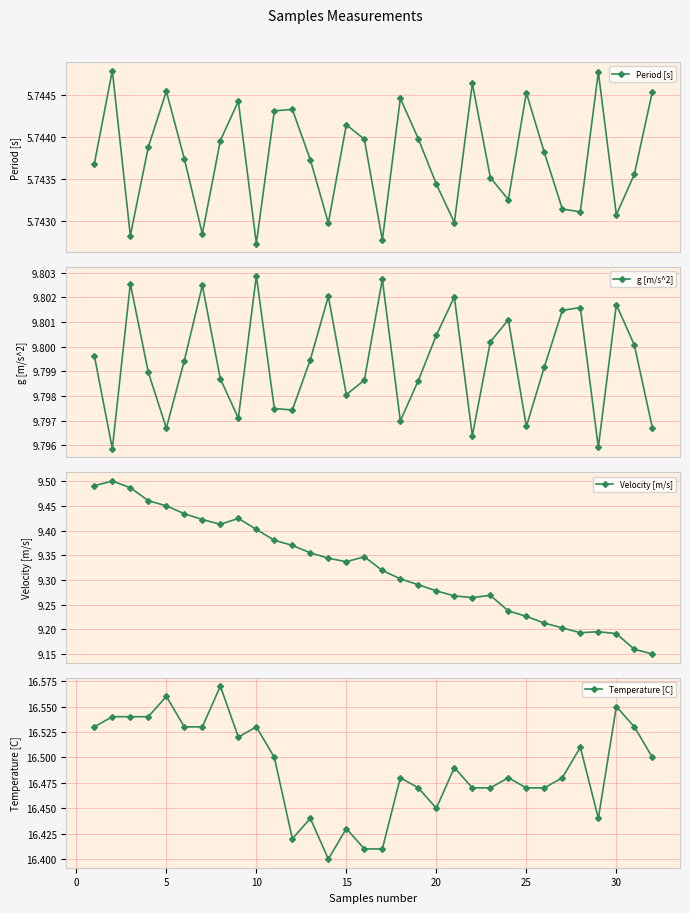

How many Period [s] values are between 5 and 6?

32